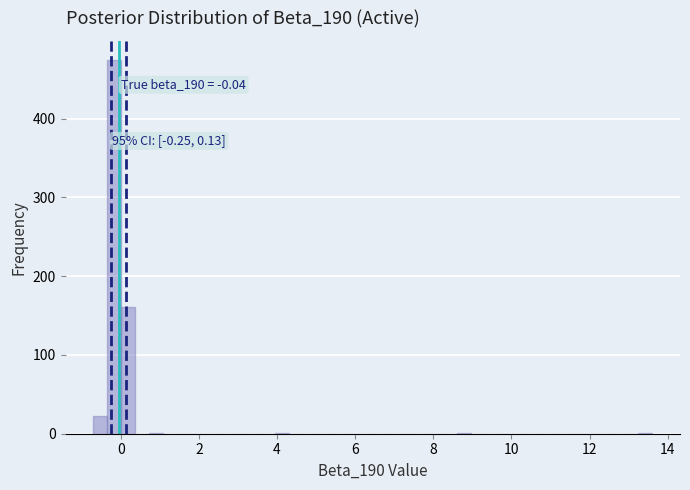

Around what value on the x-axis is the tallest bar? Give the approximate position of its centre, as read against the axis.

-0.2